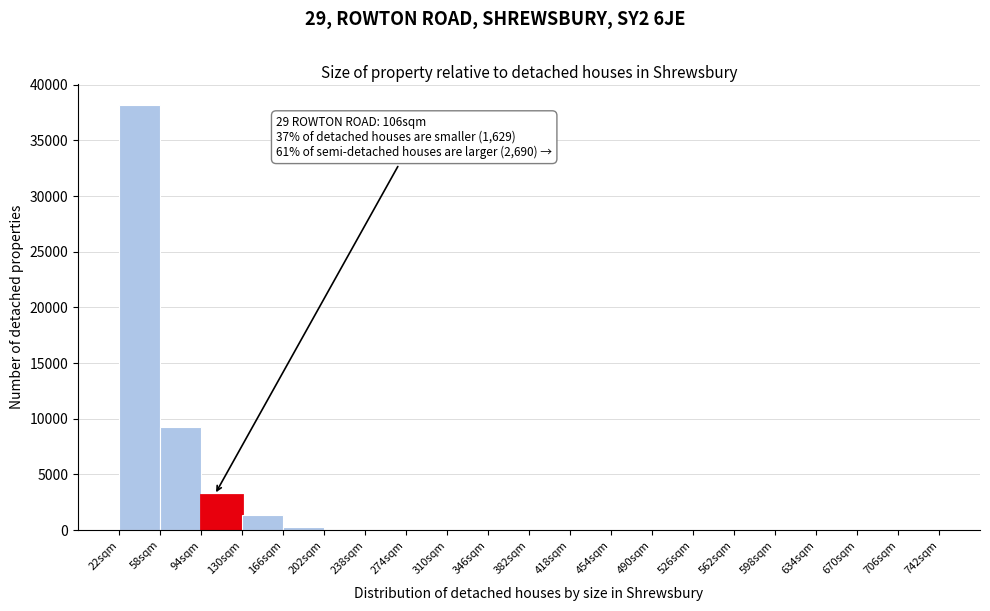

Over which range of the x-axis is the bar tallest?

22 to 58